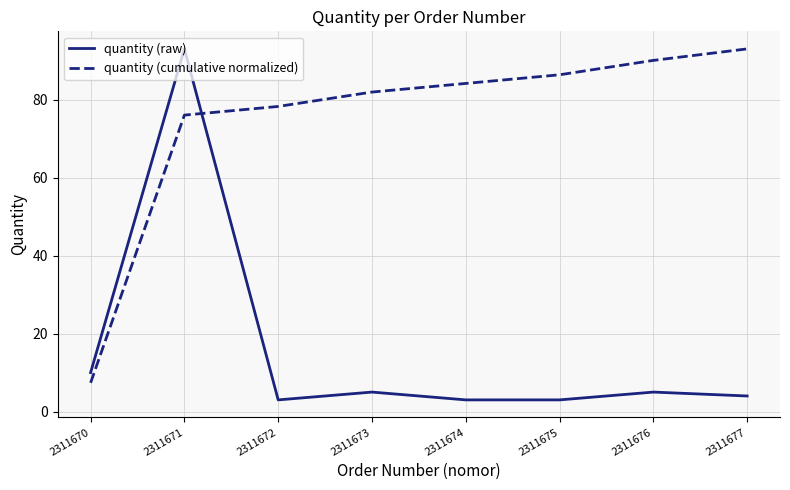

Which series has the widest spread of values?

quantity (raw)